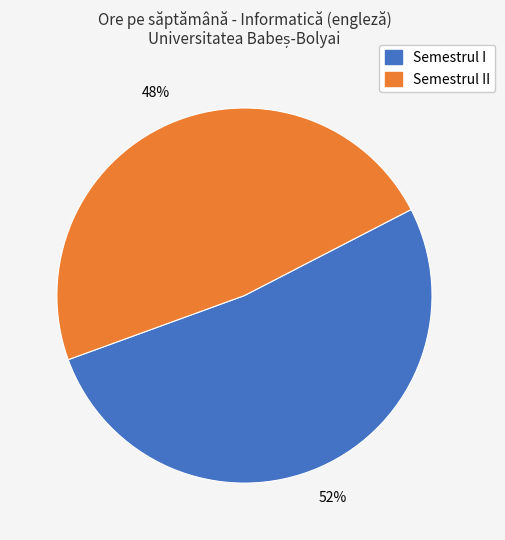

To the nearest percent, what is the difference between the largest and smallest slice percentages?

4%